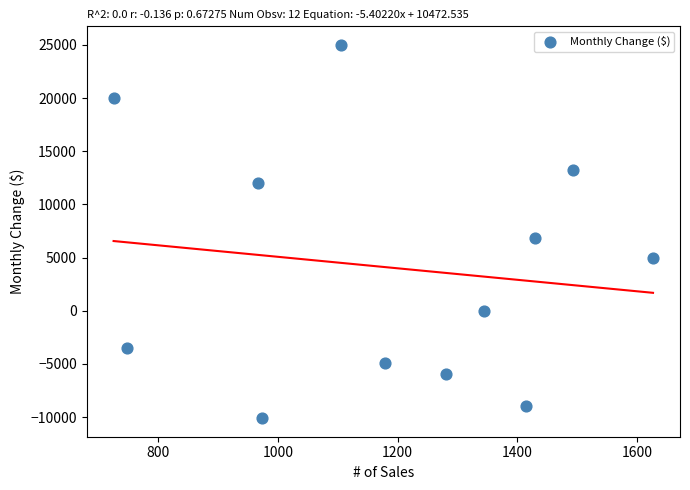

What is the range of X values (max minus min)?

902